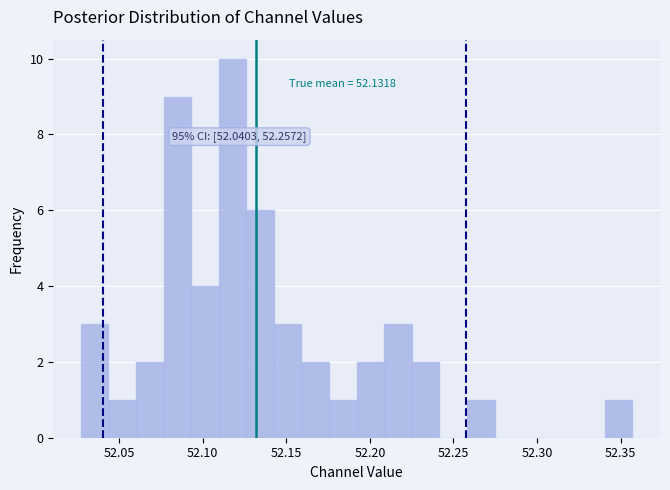

Read against the x-axis, roughly where is the centre of the tallest bar?

52.120